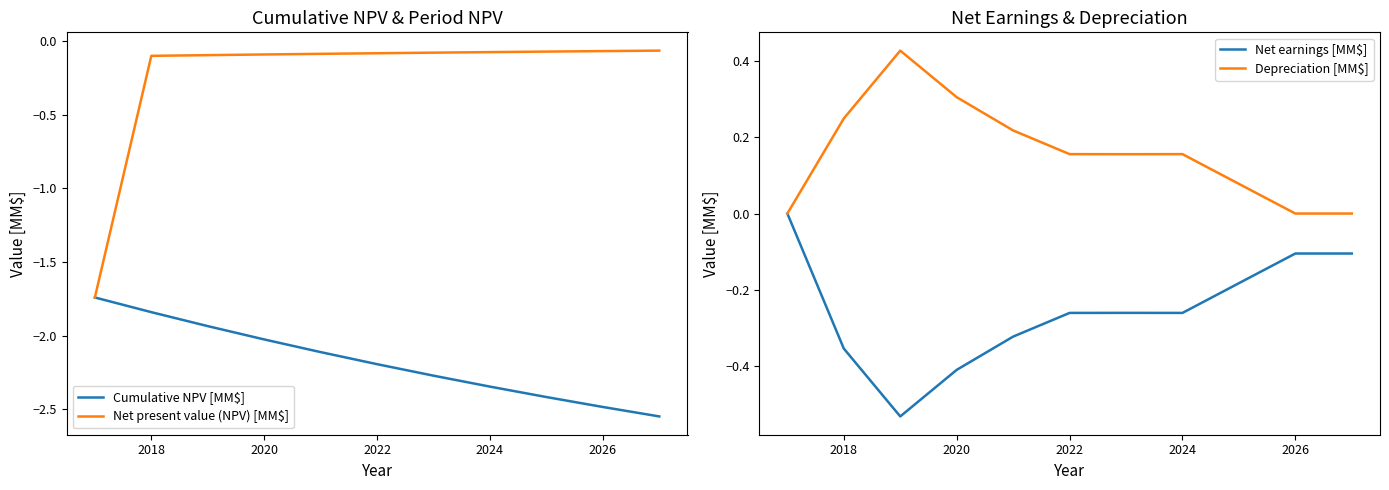

True or false: Depreciation [MM$] has a value of 0.2 at 2020.

False